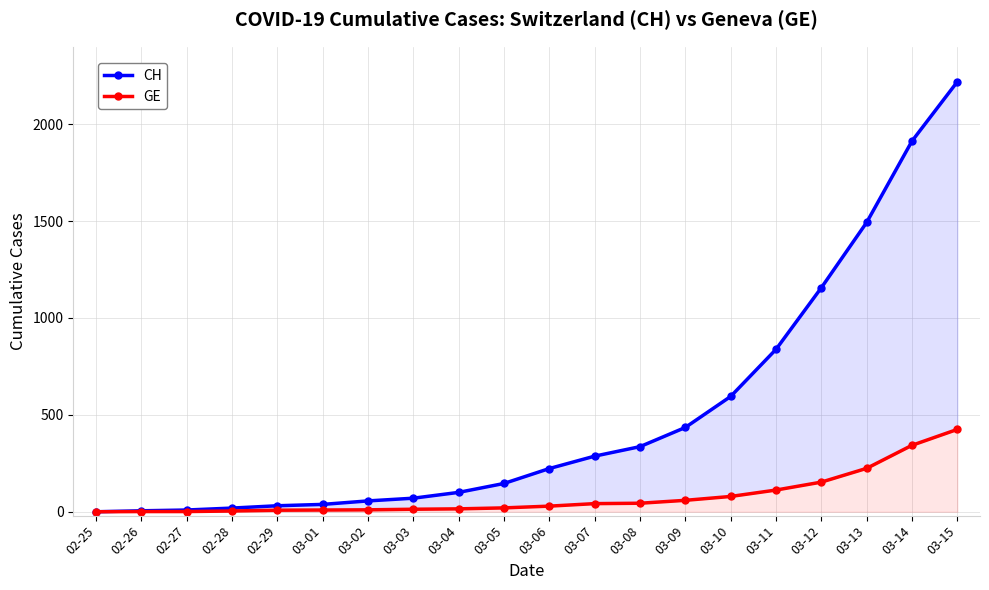

What is the label of the 9th point from the right?

03-07